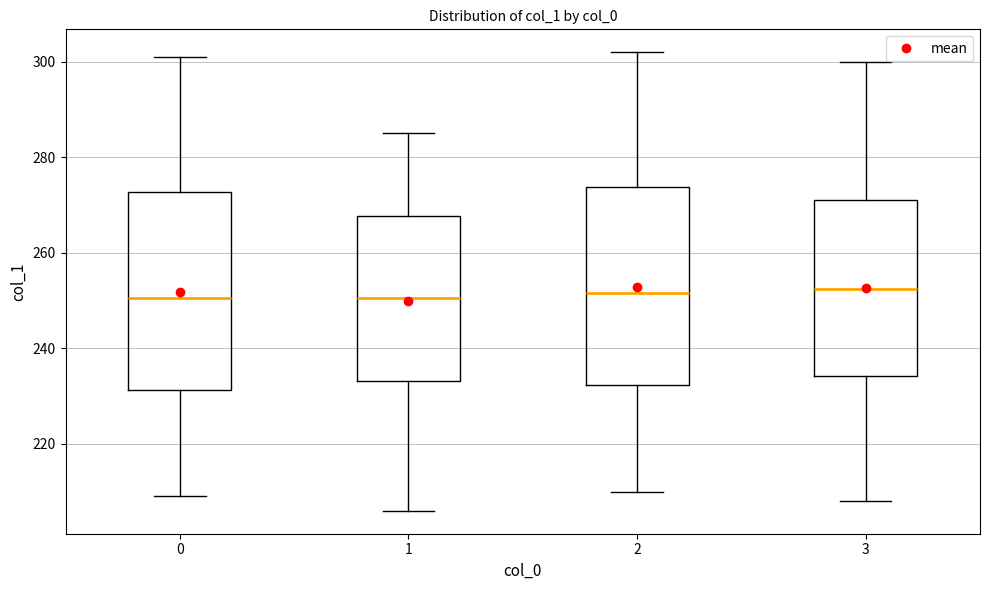

Reading left to right, transcribe this box plot: for each box, give where its median line is, the range the box spans, and where its two whiskers end, as read against the y-axis. The values are not printed on the chart, so give them approximately, as read against the axis.

0: median 250, box 232 to 272, whiskers 210 to 302
1: median 250, box 234 to 268, whiskers 206 to 286
2: median 252, box 232 to 274, whiskers 210 to 302
3: median 252, box 234 to 272, whiskers 208 to 300